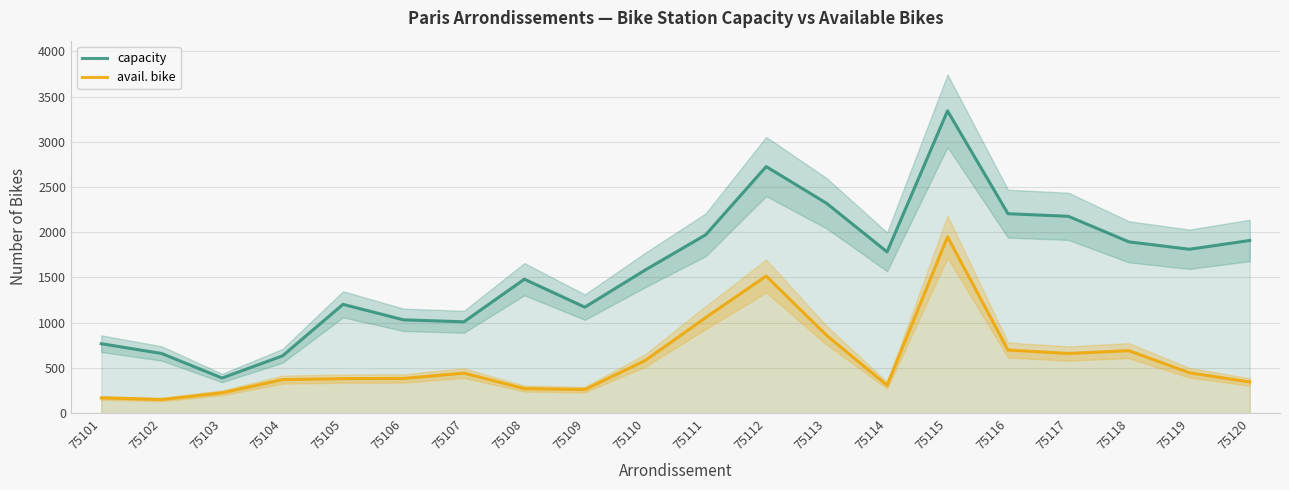

Reading left to right, transcribe all the data shown in this chart.

capacity: 768	660	389	634	1203	1032	1010	1481	1172	1583	1972	2726	2320	1783	3342	2205	2176	1894	1812	1909
avail. bike: 169	151	225	371	382	384	443	272	261	583	1057	1516	860	308	1950	698	660	691	447	345